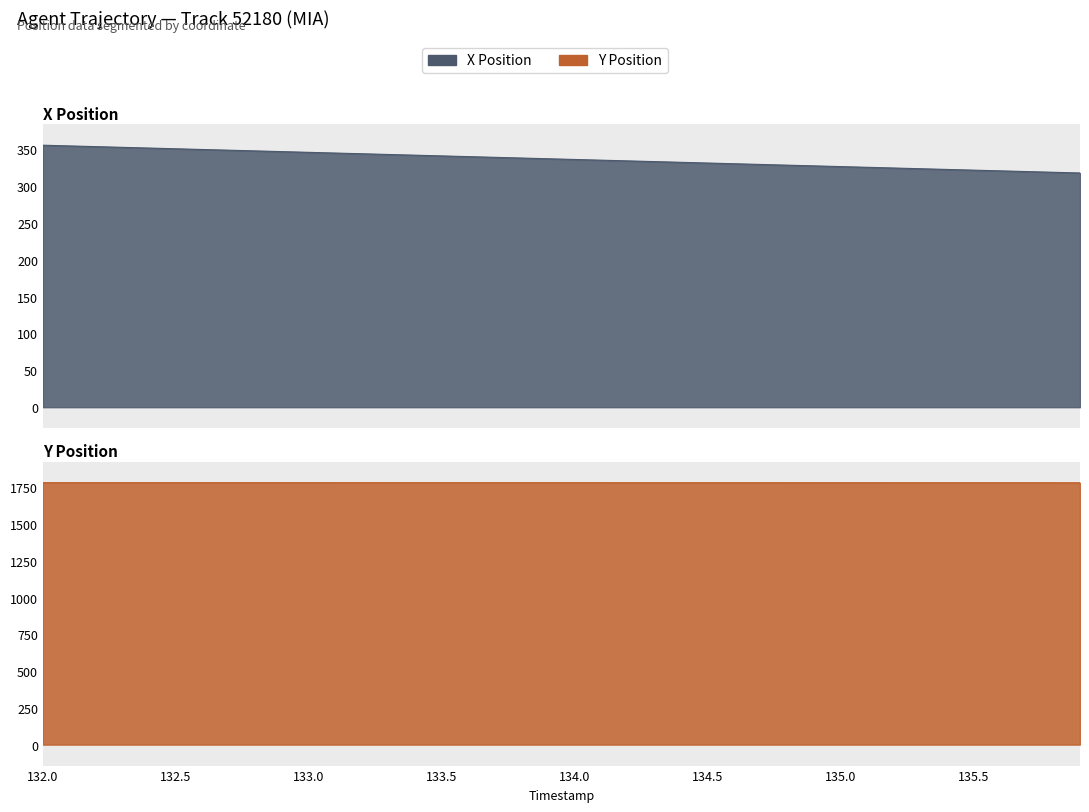

Count the number of data series in this chart.

2